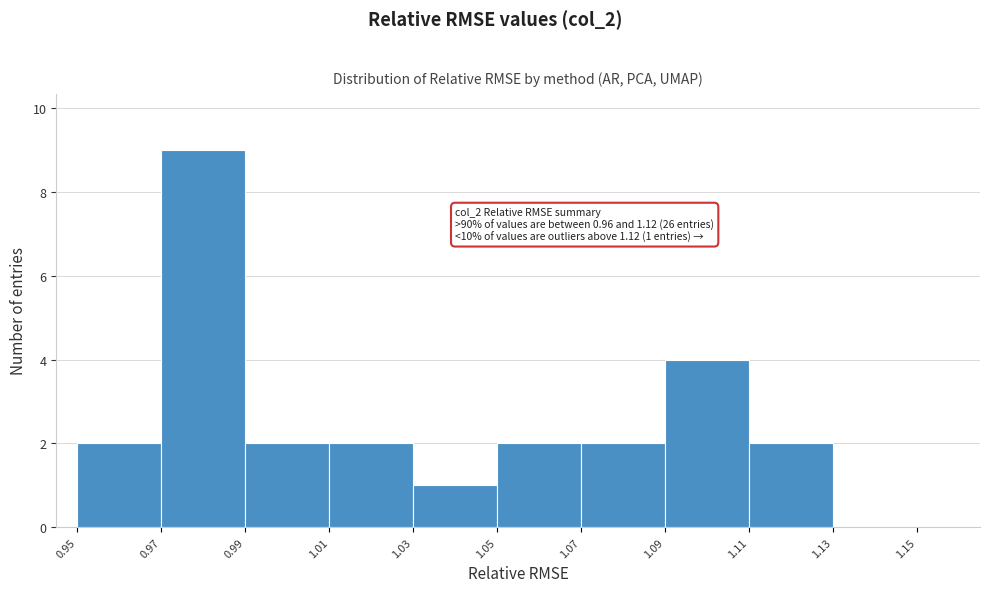

Which range on the x-axis has the tallest bar?

0.97 to 0.99